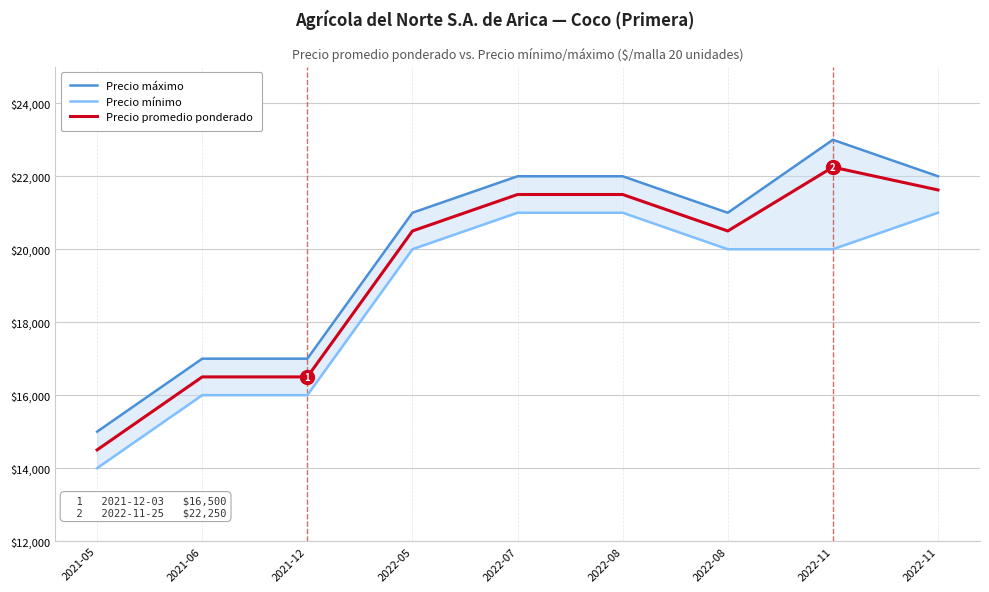

At which category is the sum across all series the highest?

2022-11